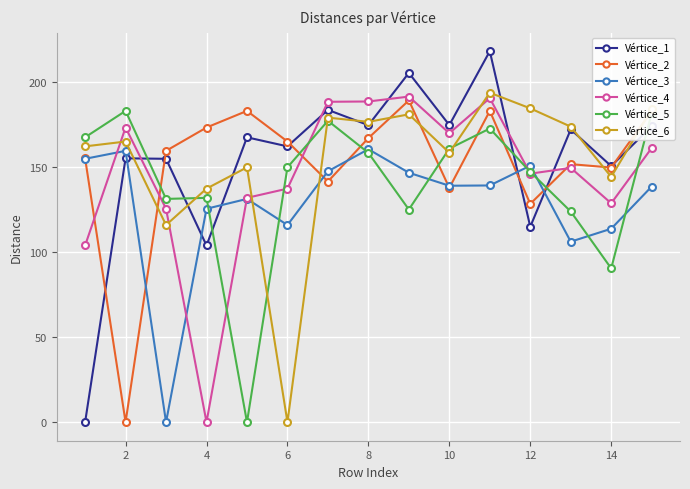

Which series has the largest range (max minus min)?

Vértice_1